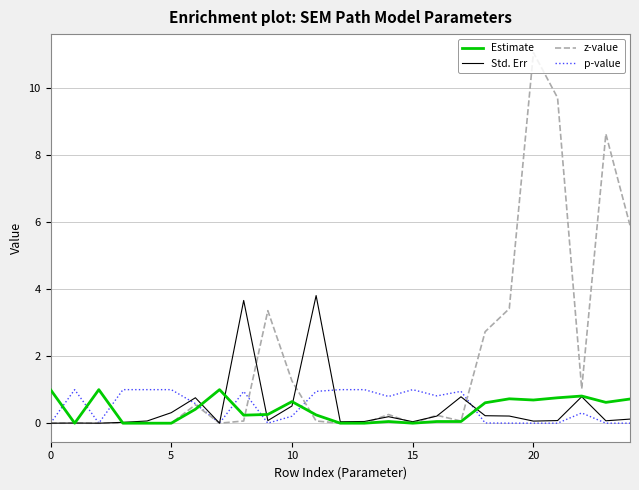

After their last crossing, which series has the higher values: Estimate or p-value?

Estimate